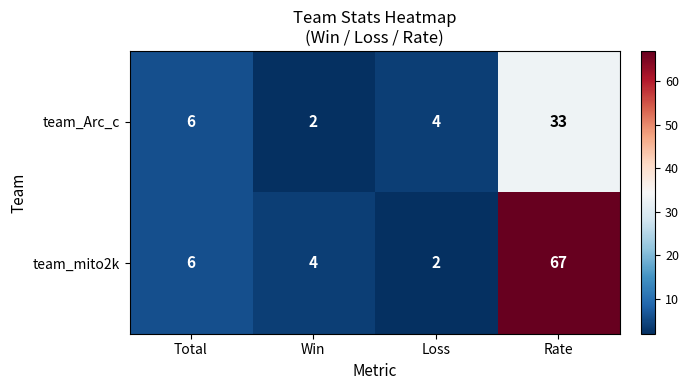

List the series in order of their peak value, highest first.

team_mito2k, team_Arc_c